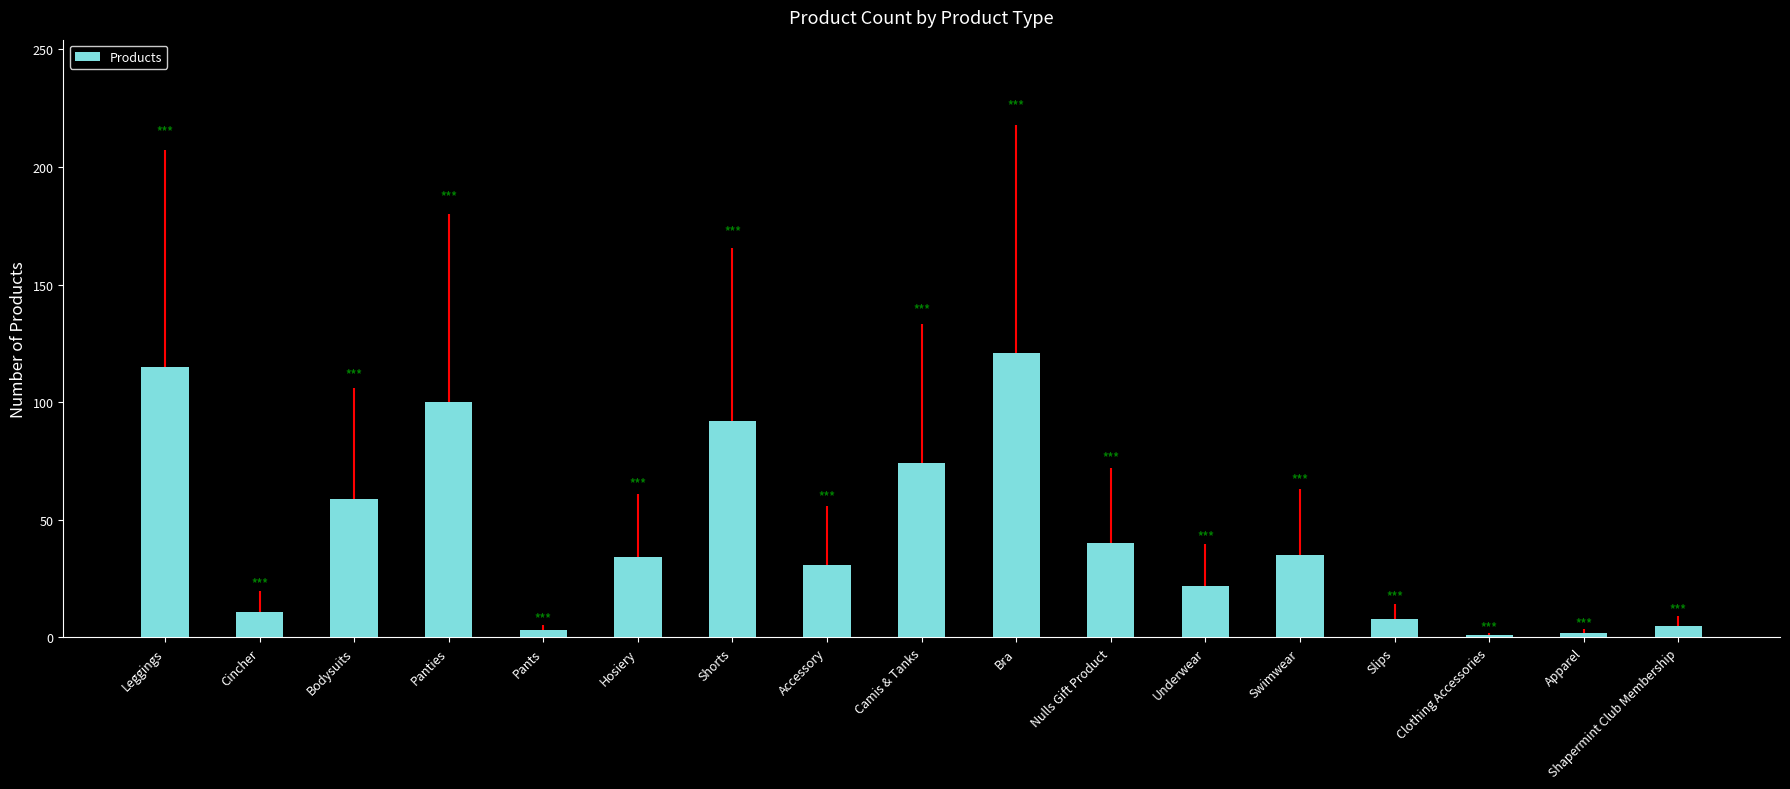

The value at Slips is 8. True or false?

True